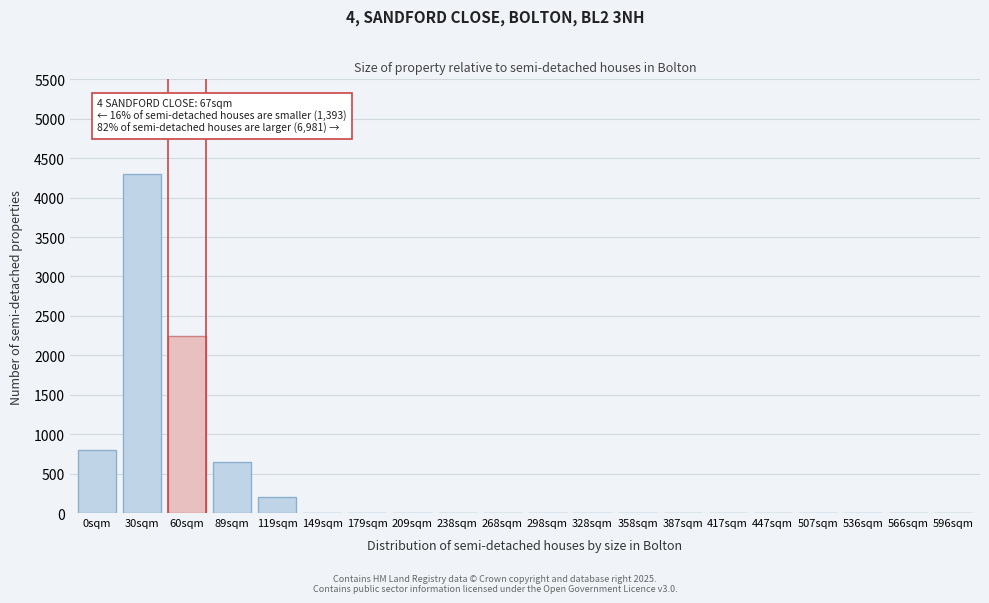

Reading left to right, what are all the values shown in this chart?

0sqm=800	30sqm=4300	60sqm=2250	89sqm=650	119sqm=200	149sqm=0	179sqm=0	209sqm=0	238sqm=0	268sqm=0	298sqm=0	328sqm=0	358sqm=0	387sqm=0	417sqm=0	447sqm=0	507sqm=0	536sqm=0	566sqm=0	596sqm=0